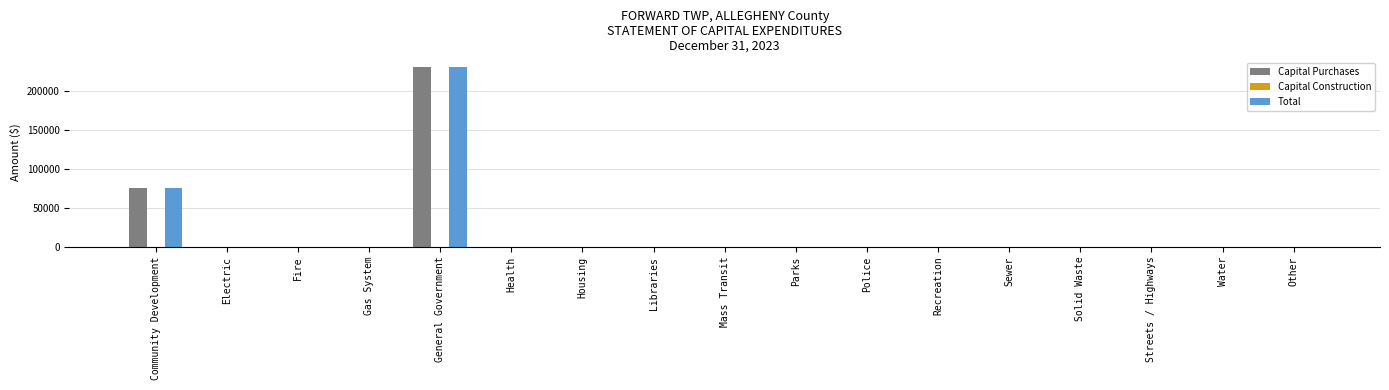

Which category has the highest value across all series?

General Government